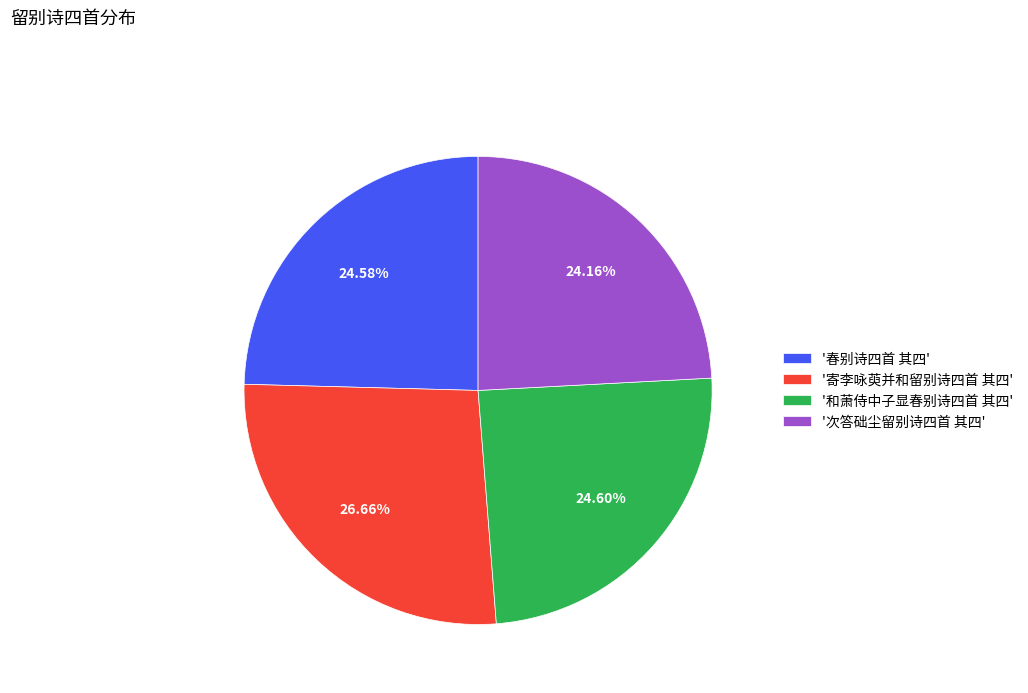

Approximately how many times larger is the value at '和萧侍中子显春别诗四首 其四' compared to '次答础尘留别诗四首 其四'?

1.0